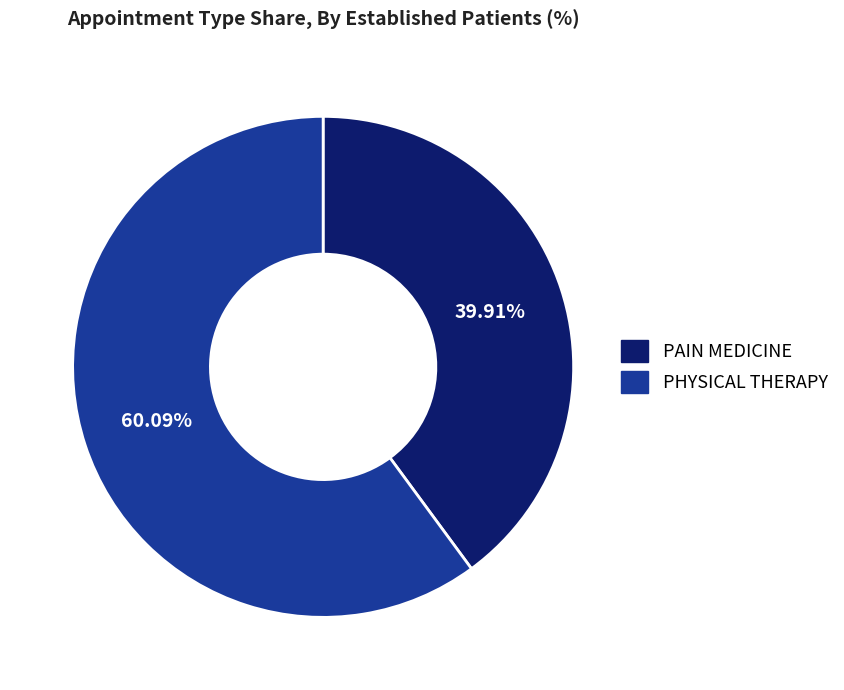

Which has a higher value, PAIN MEDICINE or PHYSICAL THERAPY?

PHYSICAL THERAPY